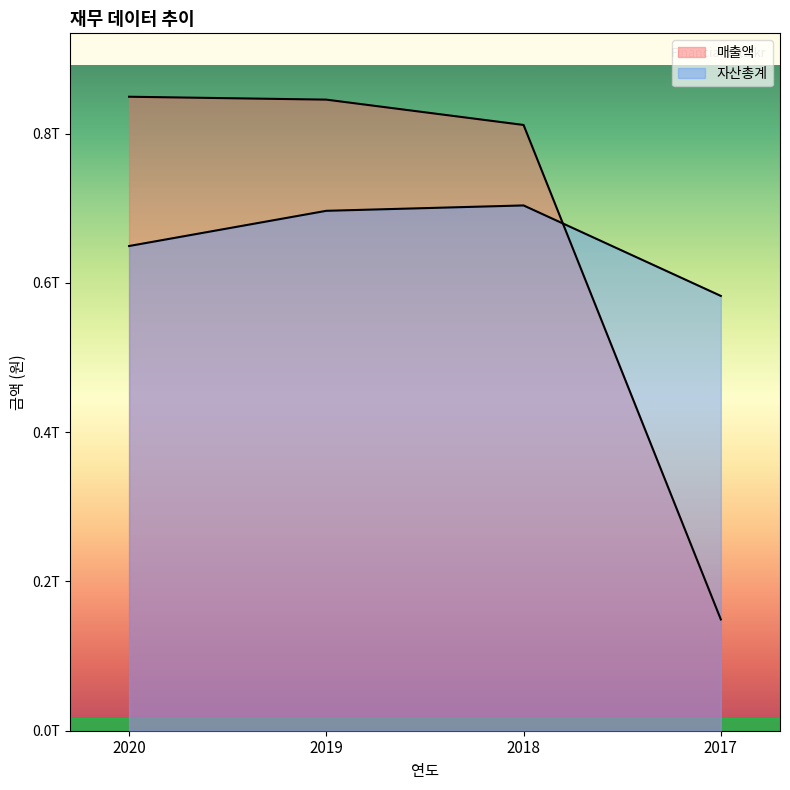

What is the difference between the 매출액 values at 2017 and 2018?

662615030561